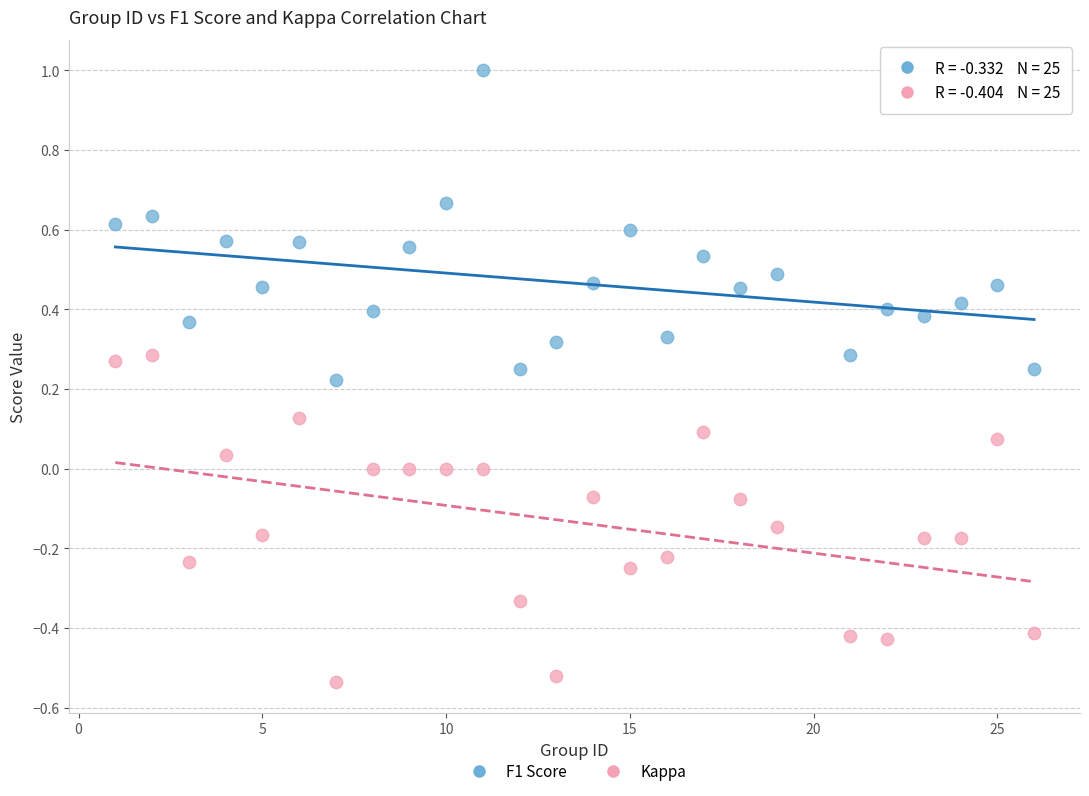

Which series contains the highest Y value?

F1 Score